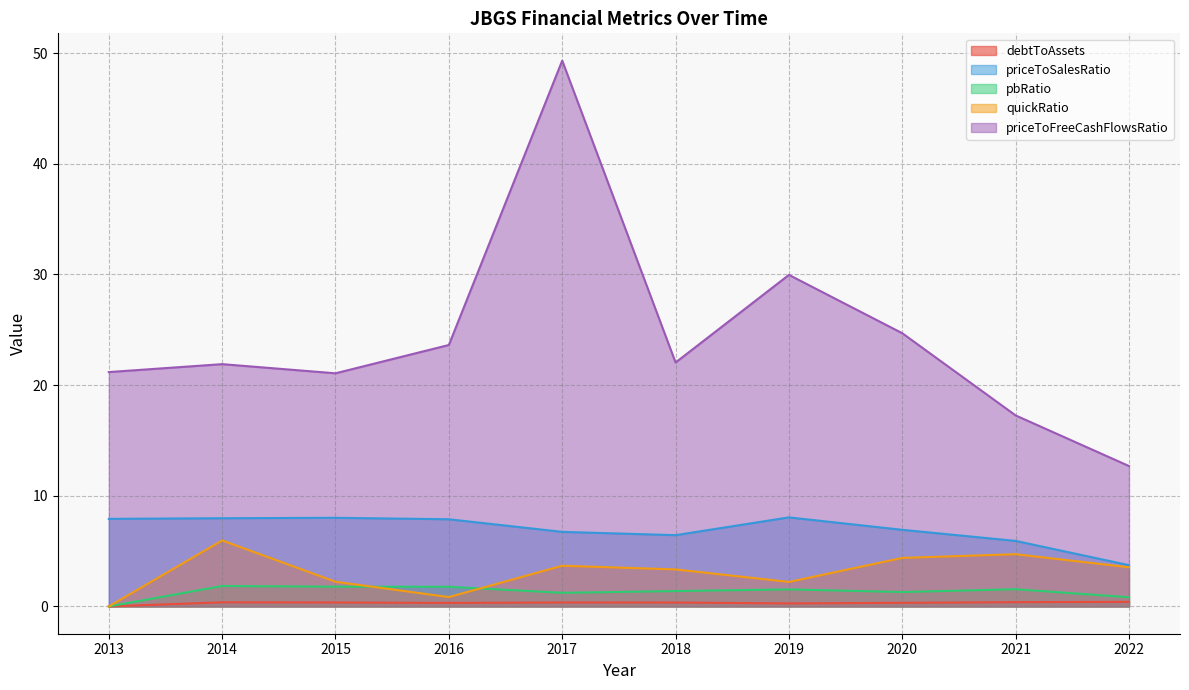

What is the maximum value for priceToFreeCashFlowsRatio?

49.3